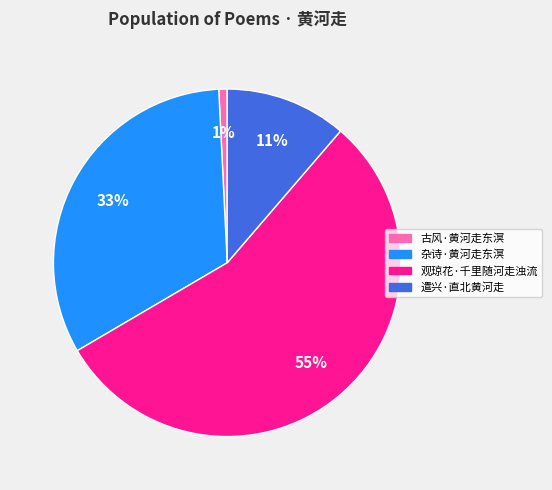

The 遣兴·直北黄河走 slice represents 11% of the pie. True or false?

True